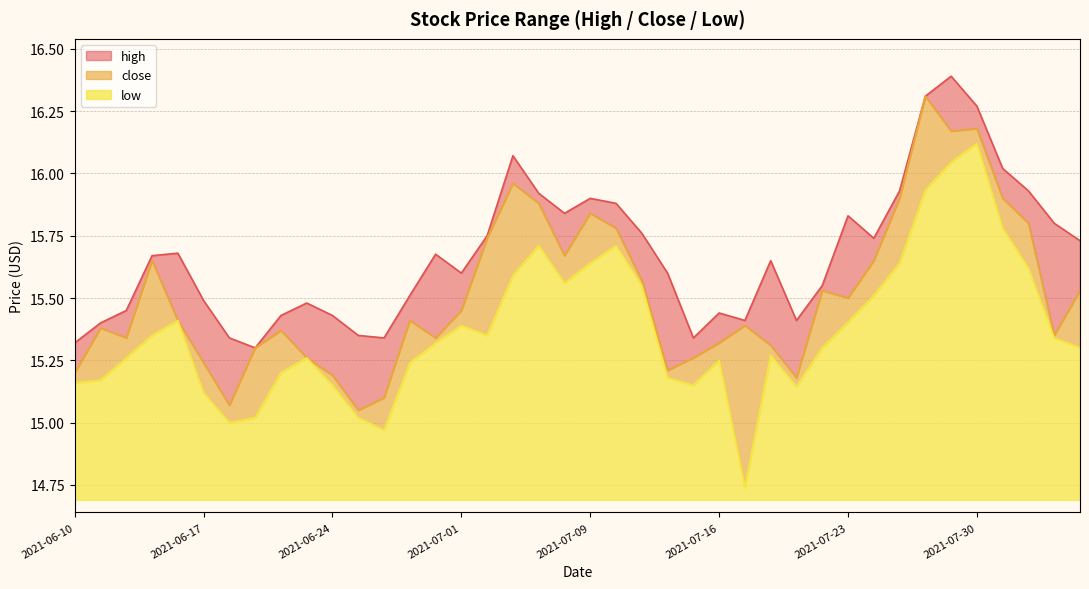

Rank the series by their maximum value, from highest to lowest.

high, close, low